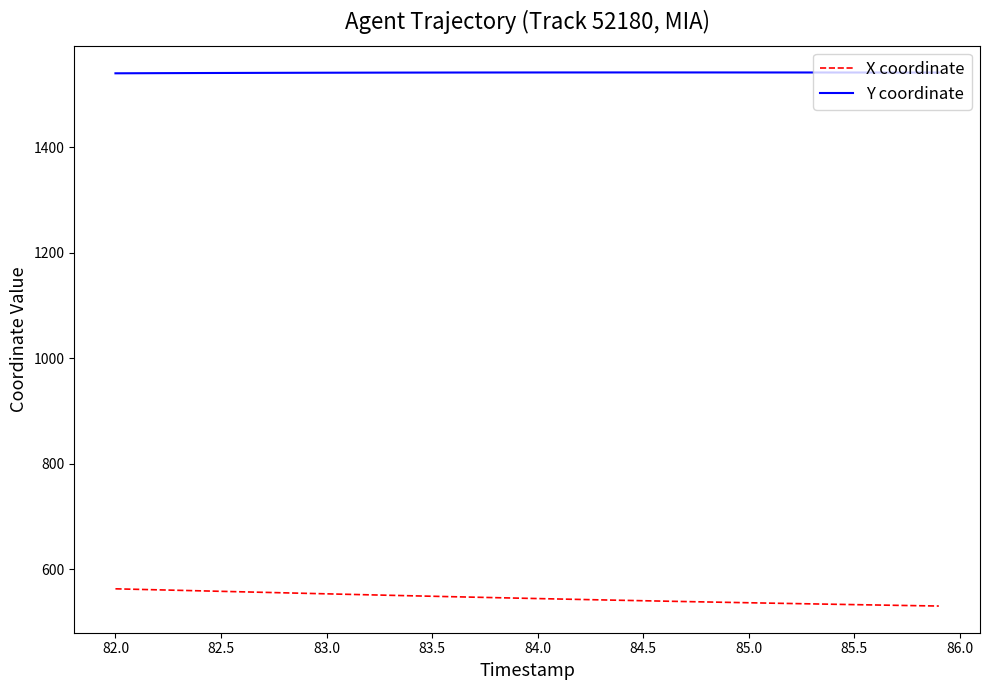

Does the chart display data point markers on the line(s)?

No